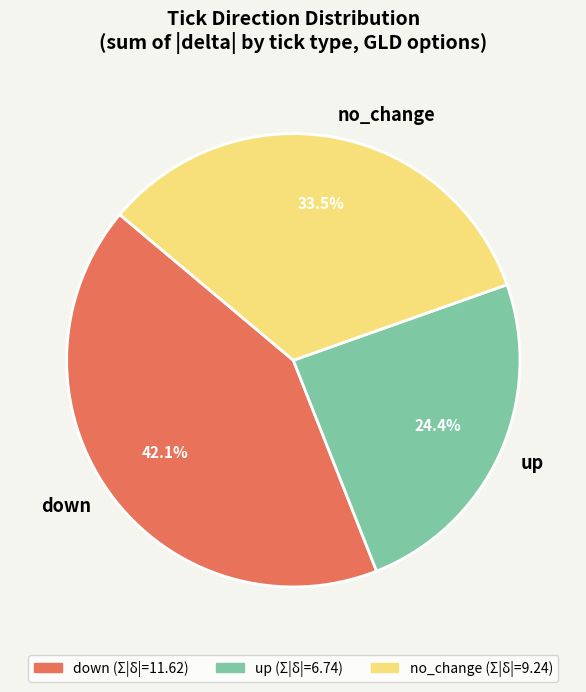

What is the ratio of the value at down to the value at no_change?

1.3